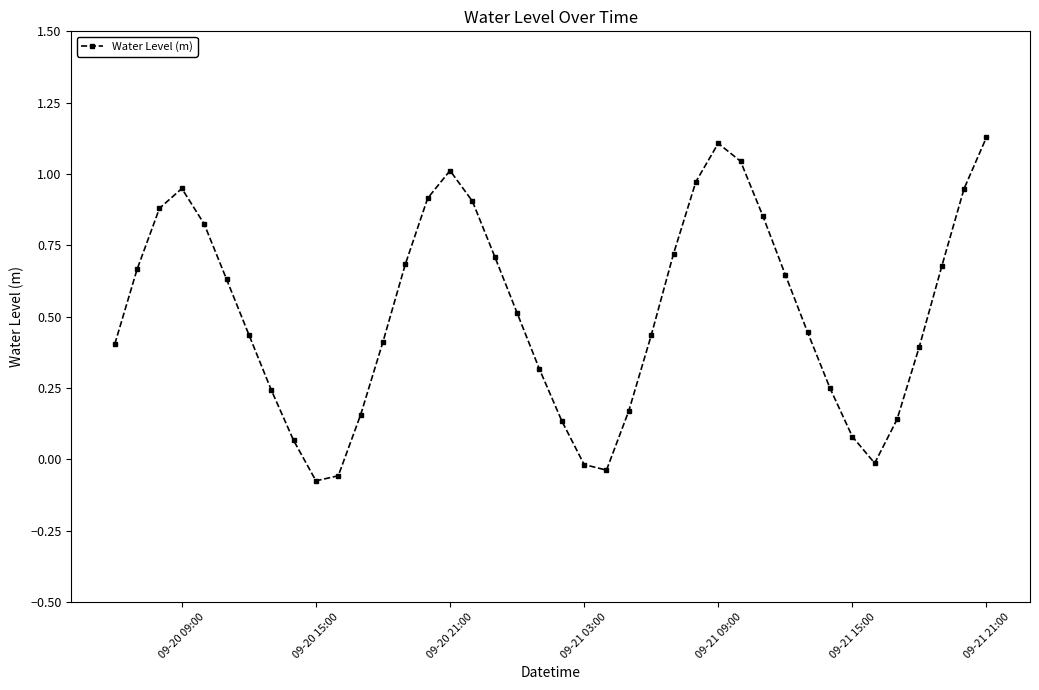

What is the average value?

0.5